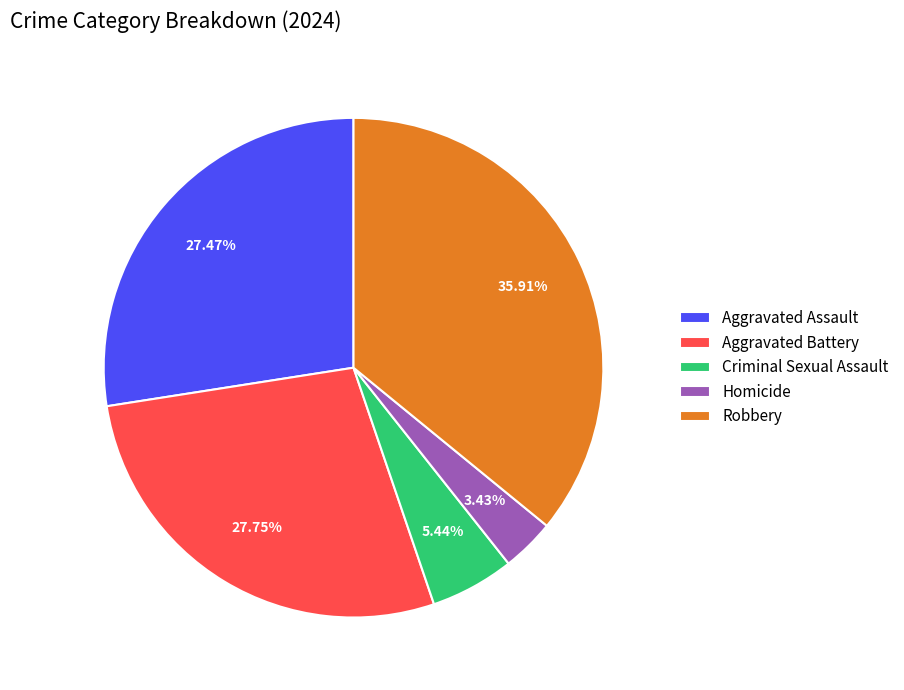

To the nearest percent, what is the difference between the Homicide and Aggravated Battery slice percentages?

24%